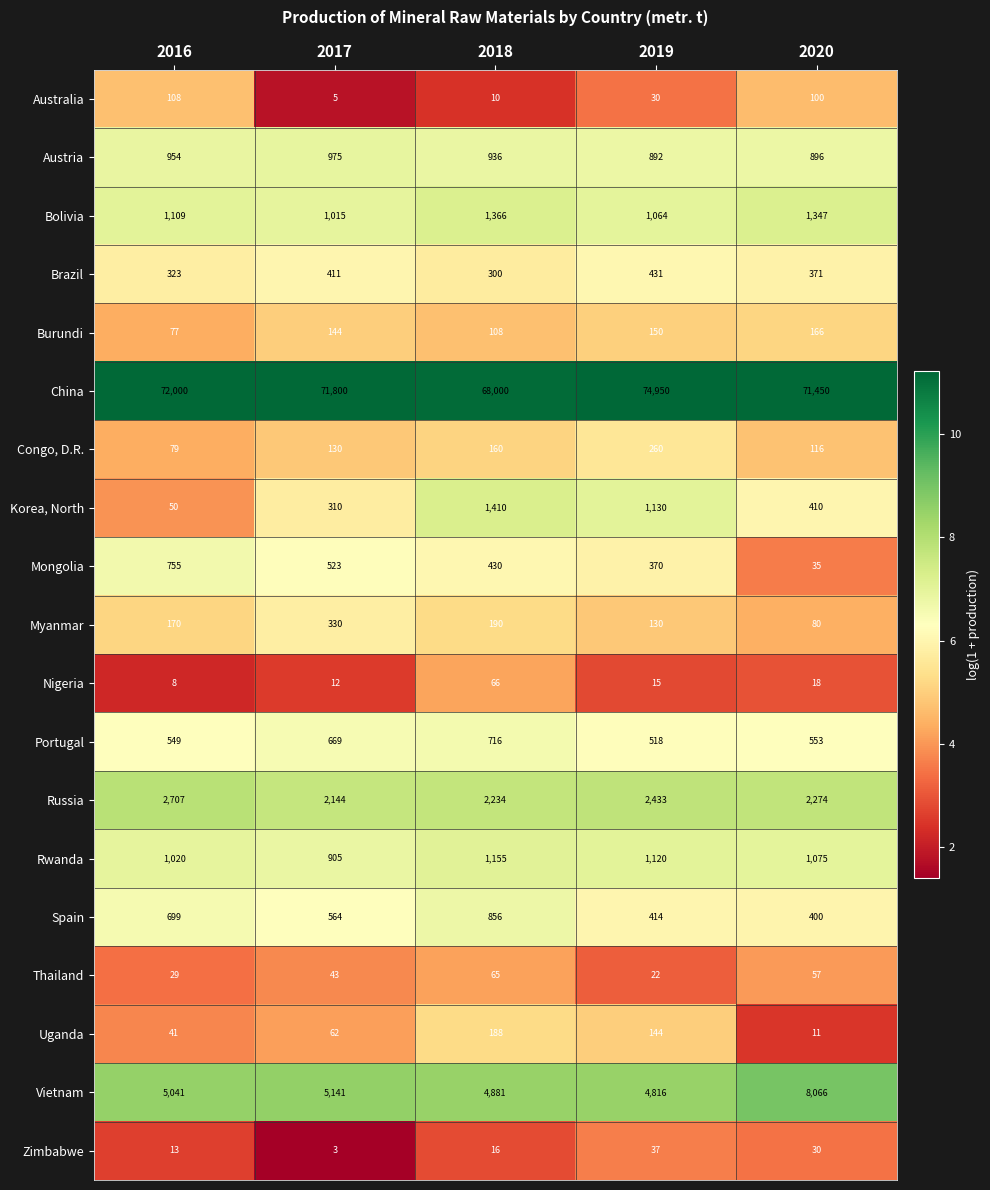

What is the difference between the Zimbabwe values at 2018 and 2016?

3